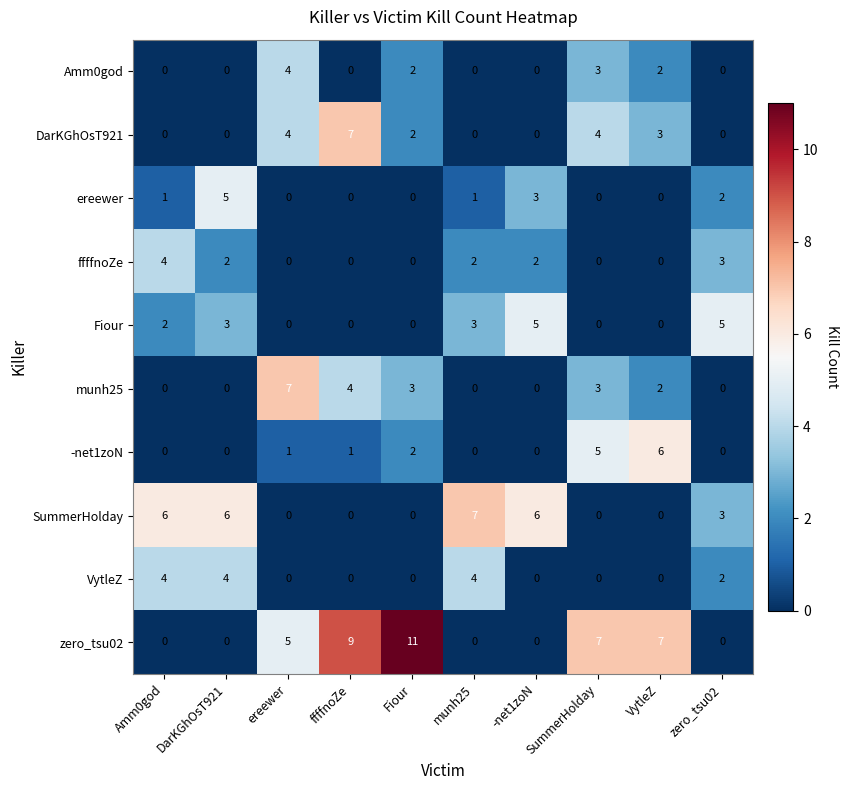

Is the value of zero_tsu02 at Amm0god greater than the value of Fiour at zero_tsu02?

No